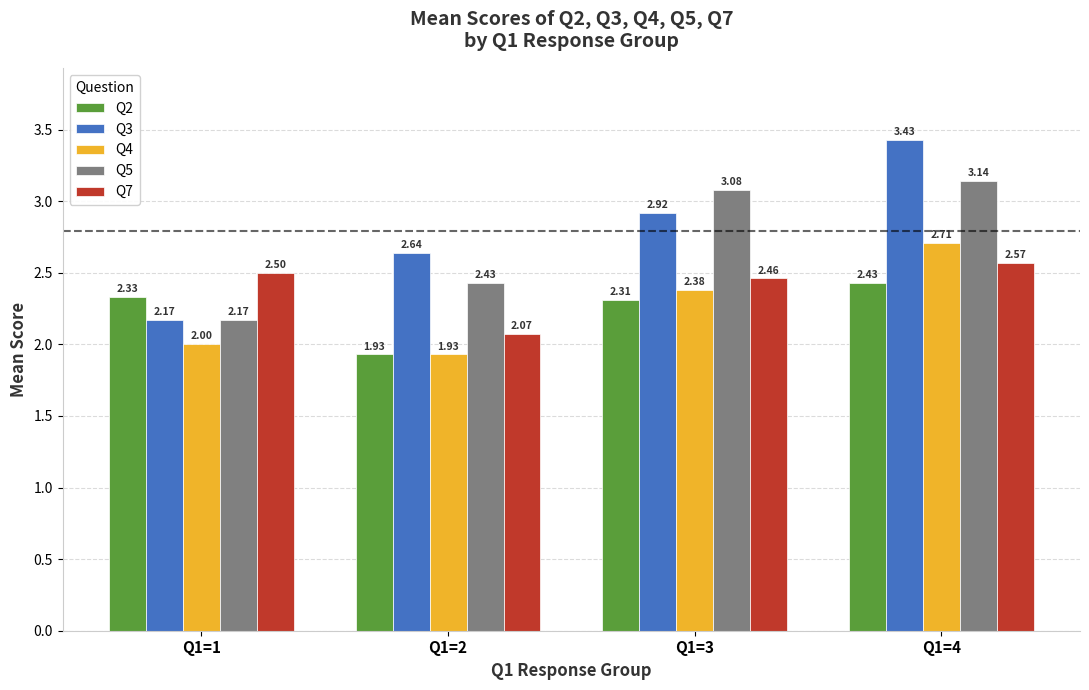

How many groups of bars are there?

4